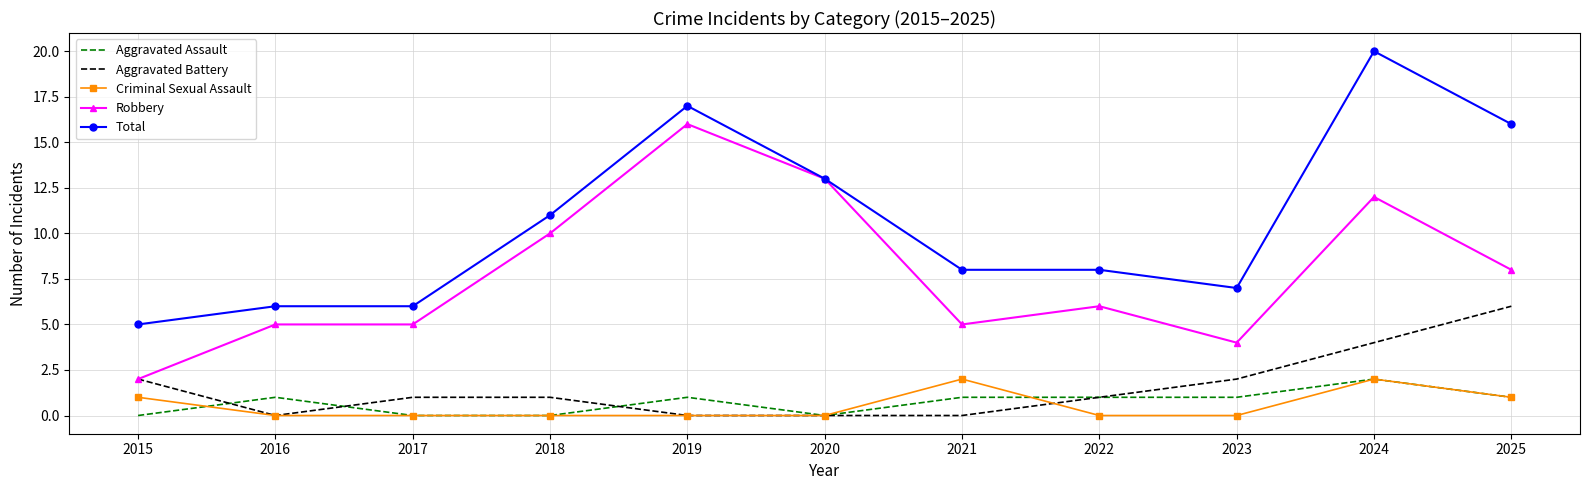

What is the difference between the maximum and minimum values in the Robbery series?

14